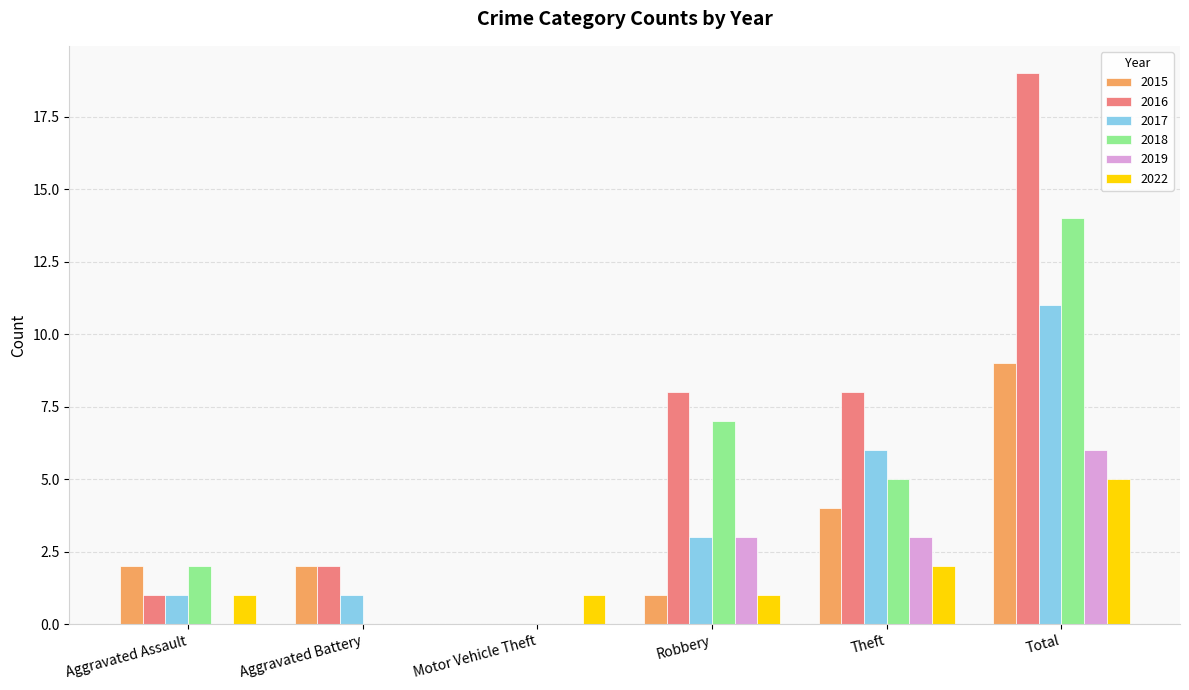

Reading left to right, list all the values displayed in this chart.

2015: 2	2	0	1	4	9
2016: 1	2	0	8	8	19
2017: 1	1	0	3	6	11
2018: 2	0	0	7	5	14
2019: 0	0	0	3	3	6
2022: 1	0	1	1	2	5